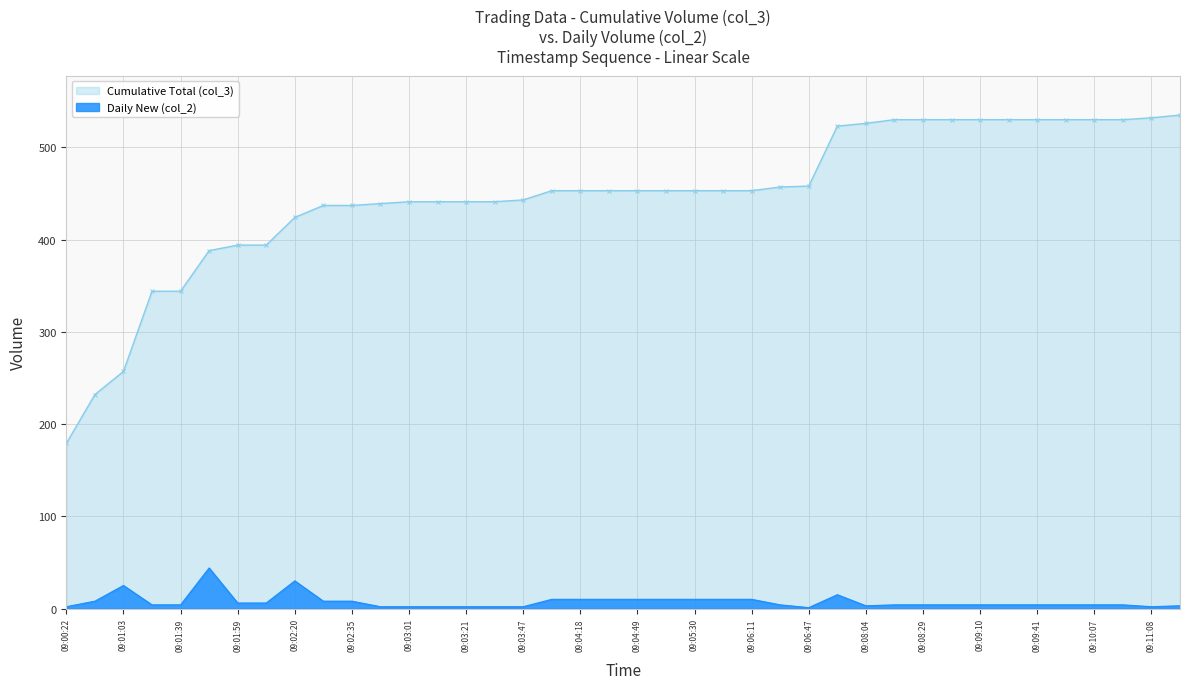

True or false: Daily New (col_2) and Cumulative Total (col_3) cross at least once.

False